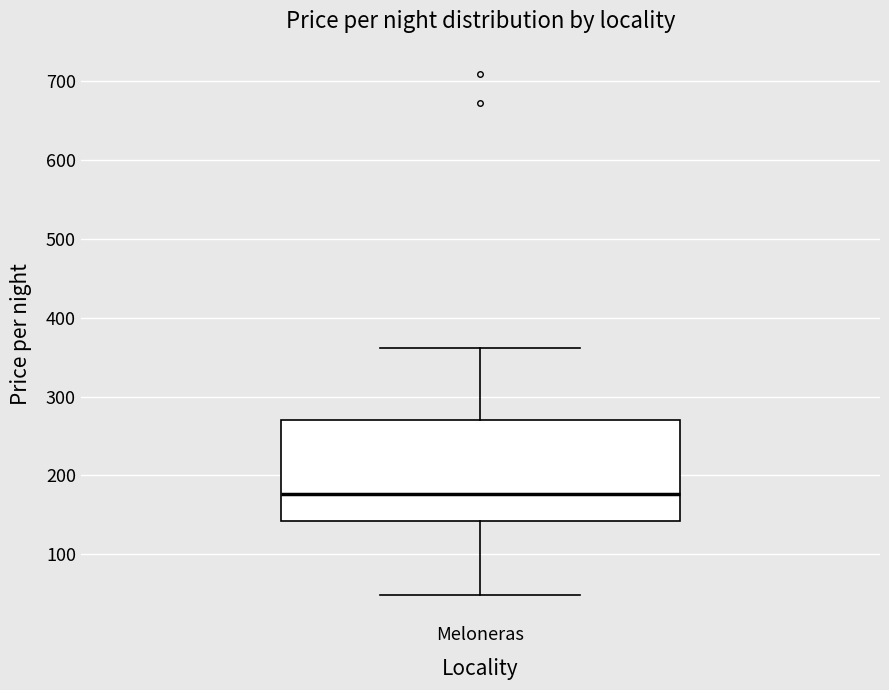

Read this box plot against the y-axis: the position of the median line, the range covered by the box, and the ends of both whiskers. The values are not printed on the chart, so give them approximately, as read against the axis.

median 180, box 140 to 270, whiskers 50 to 360